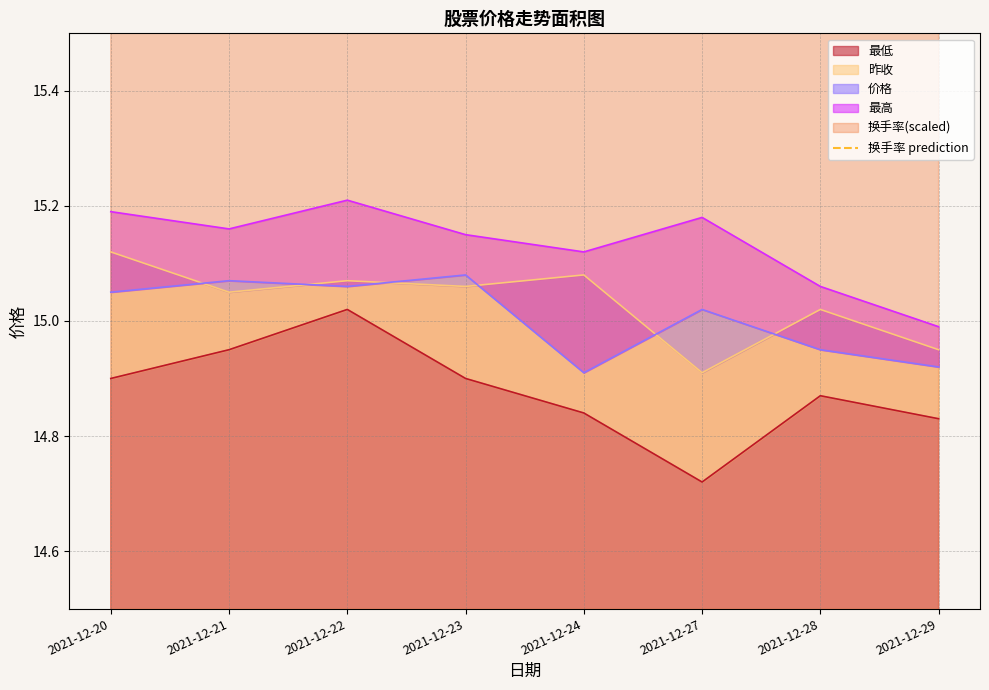

Where is 最低 nearest to the value 14?

2021-12-27